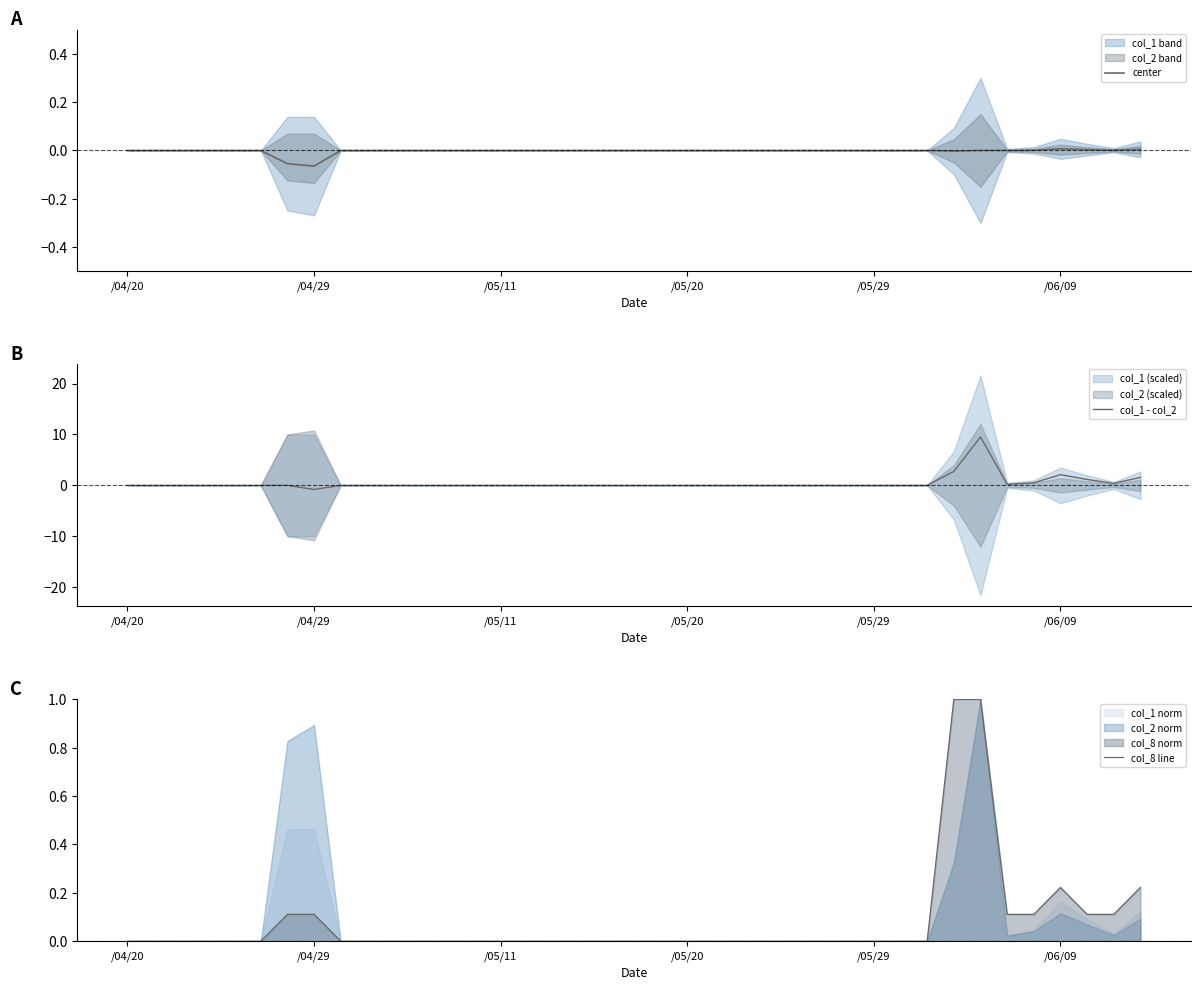

Which series has the largest total across all categories?

col_1 - col_2